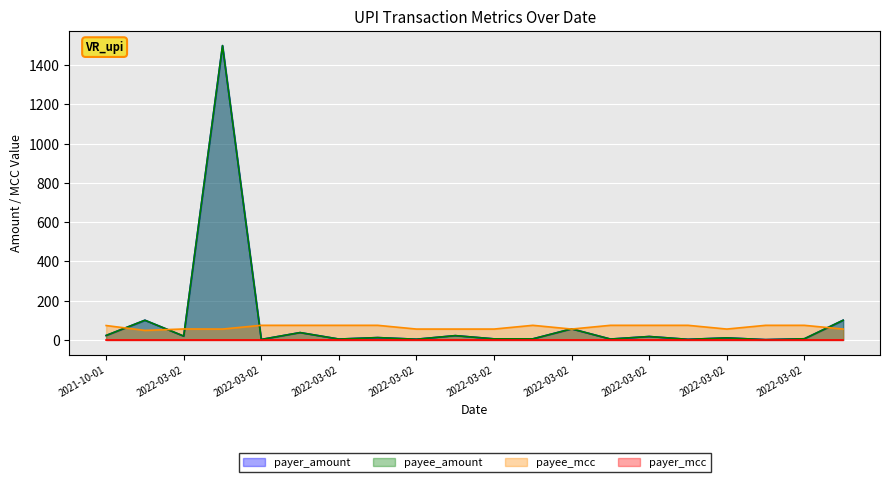

True or false: payer_amount has a value of 1.0 at 2022-03-02.

False